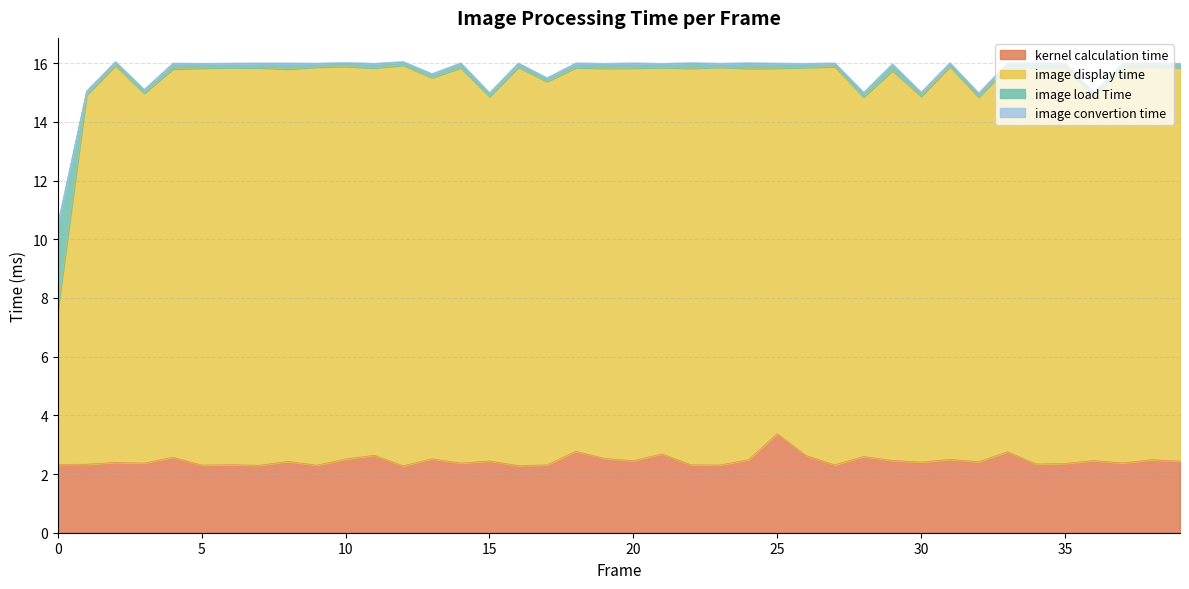

What is the smallest value displayed?

2.3